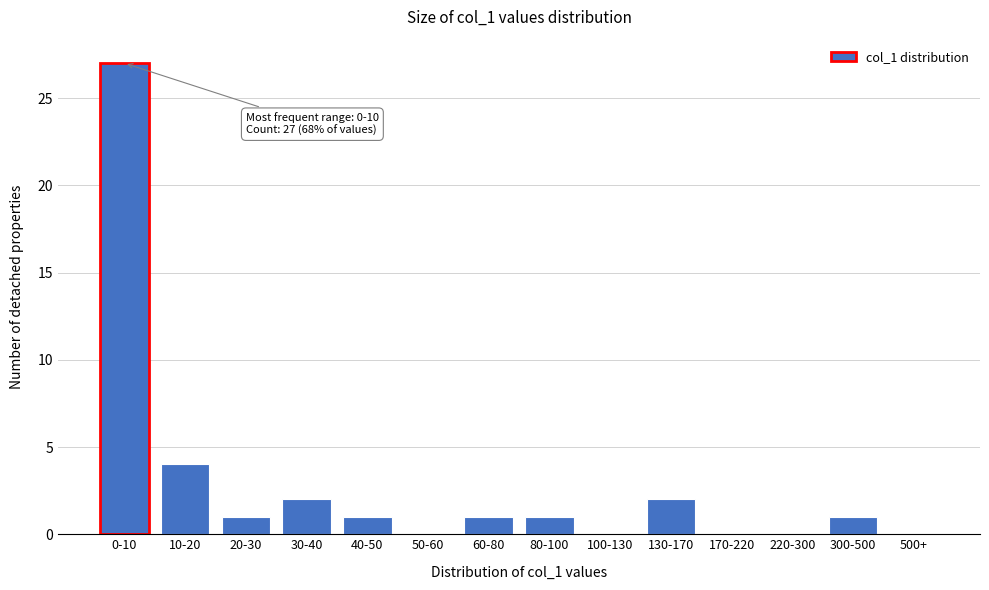

Reading left to right, extract all data points from this chart.

0-10=27	10-20=4	20-30=1	30-40=2	40-50=1	50-60=0	60-80=1	80-100=1	100-130=0	130-170=2	170-220=0	220-300=0	300-500=1	500+=0